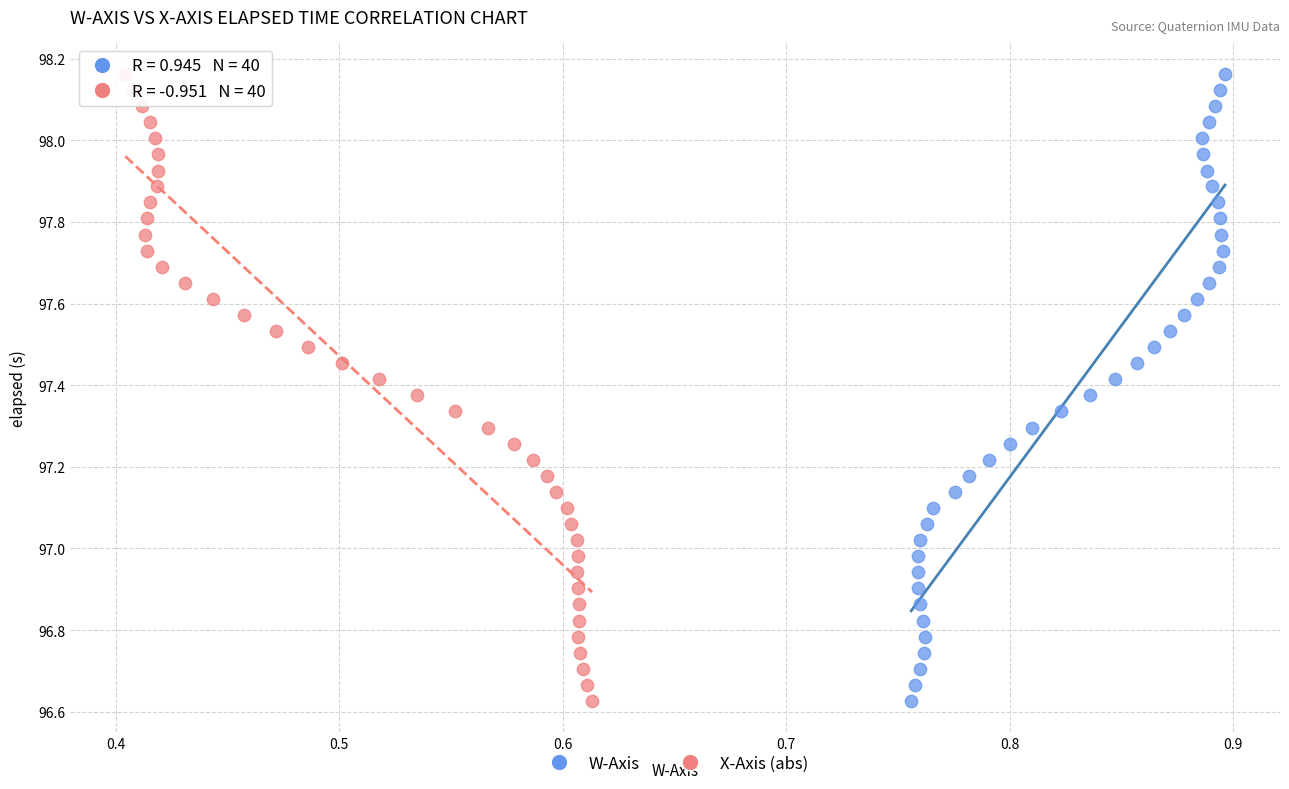

What are all the series names shown in the legend?

W-Axis, X-Axis (abs)